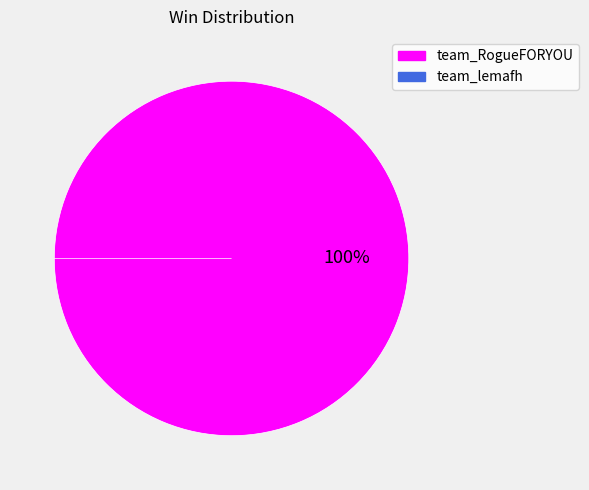

Between team_lemafh and team_RogueFORYOU, which is larger?

team_RogueFORYOU